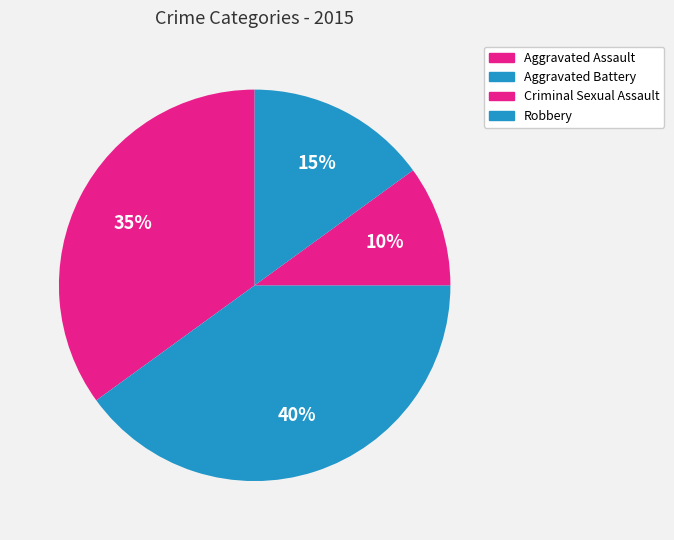

Which category has the biggest portion of the pie?

Aggravated Battery